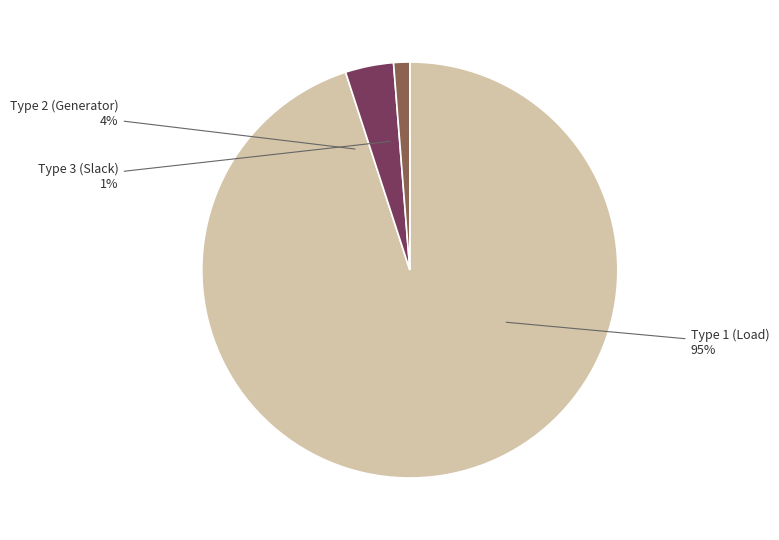

Which category has the smallest portion of the pie?

BUS_TYPE 3